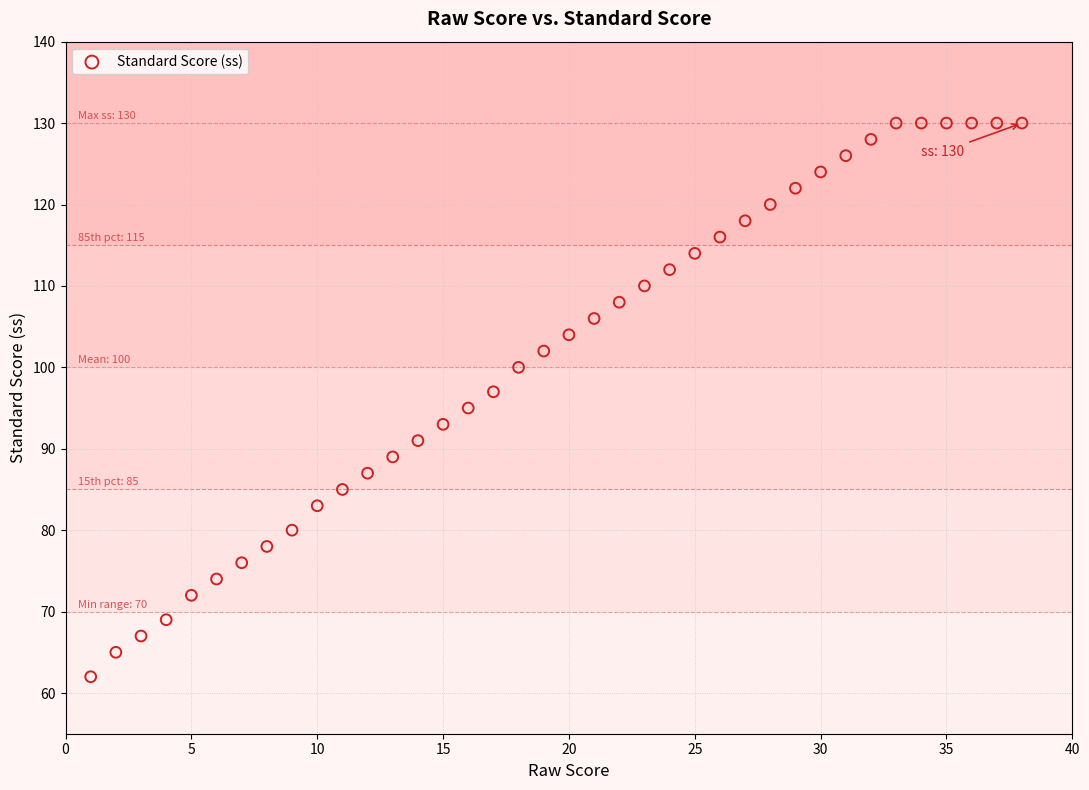

What is the range of Y values (max minus min)?

68